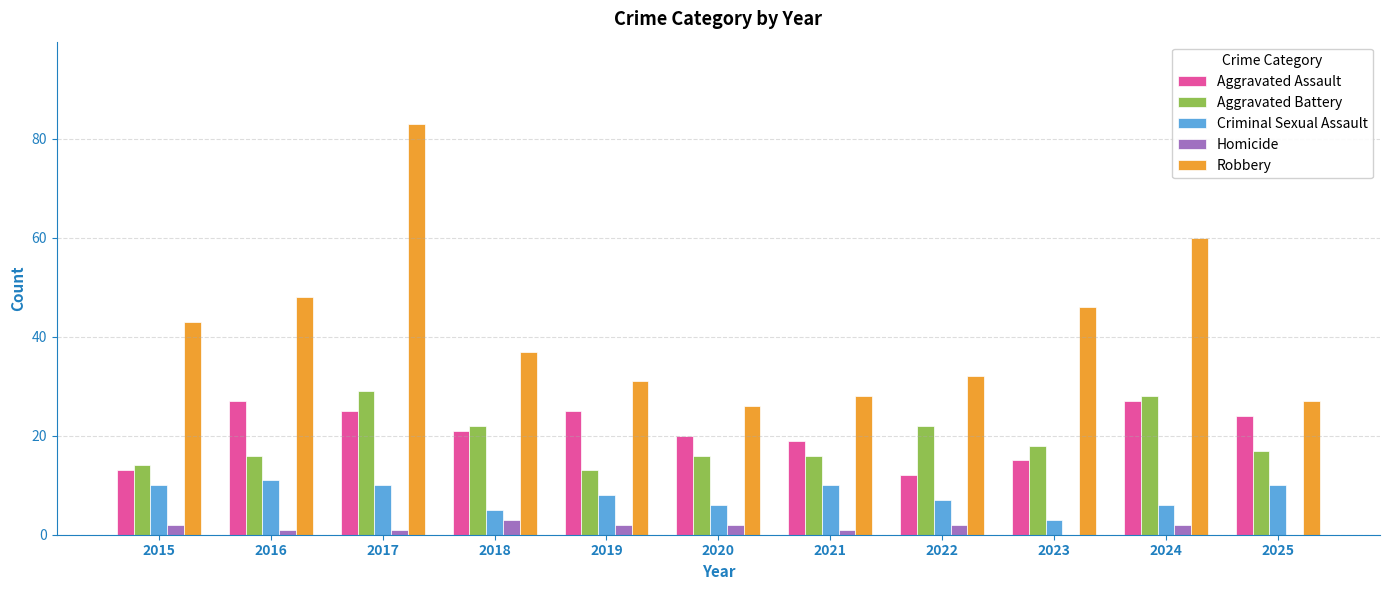

How many data points does each series have?

11